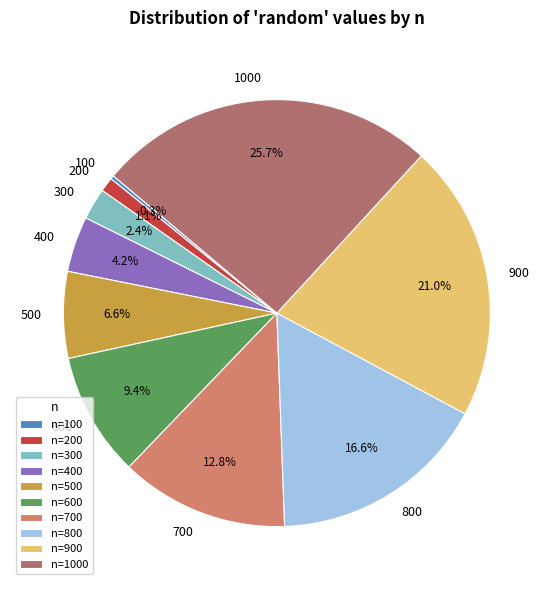

To the nearest percent, what portion does 1000 represent?

26%